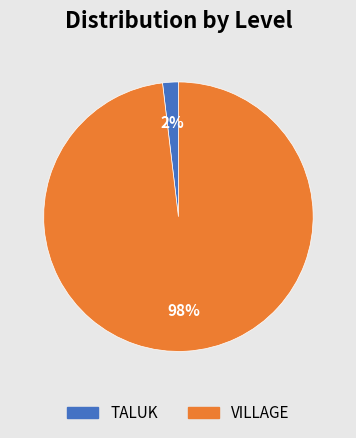

Is there a majority slice in this chart?

Yes